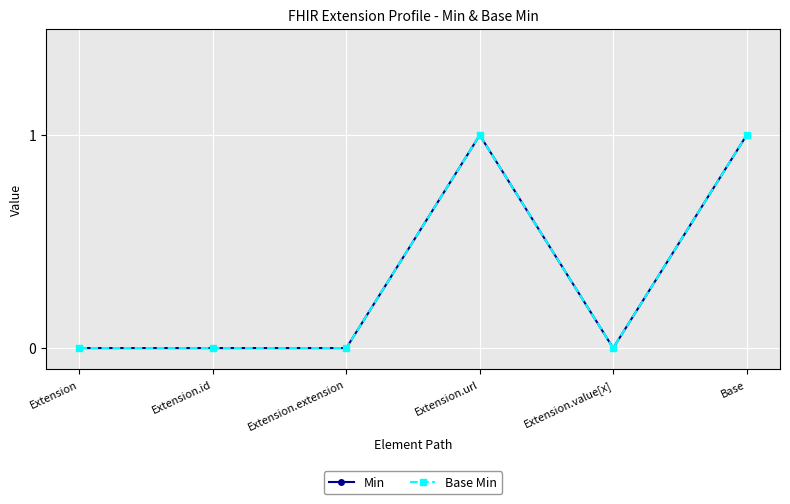

What is the difference between the maximum and second lowest values in the Base Min series?

1